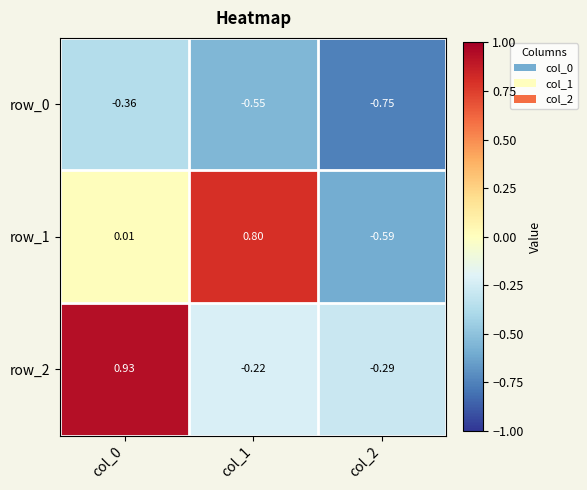

At which label does row_2 reach its minimum?

col_2